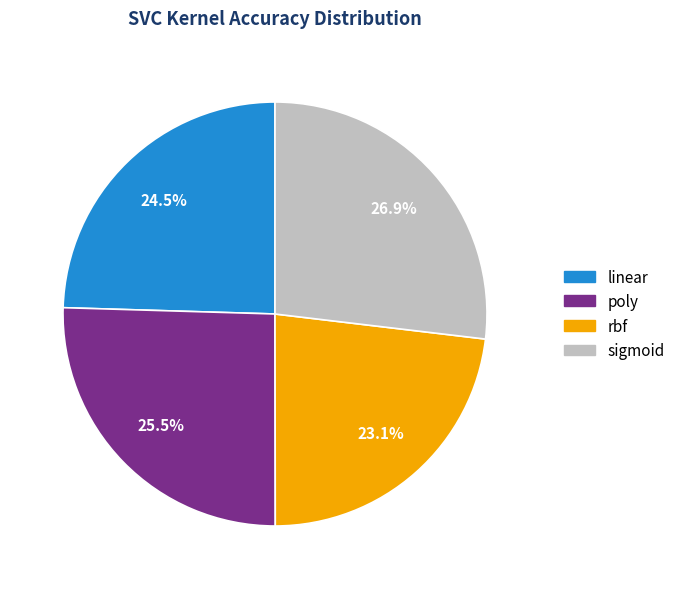

Is there a majority slice in this chart?

No